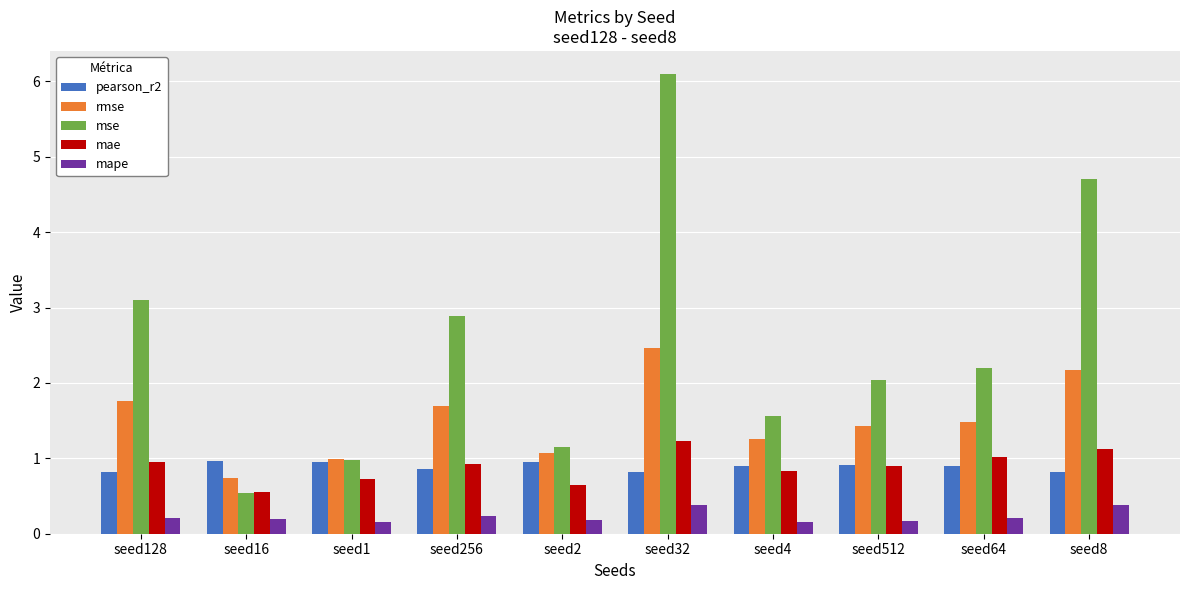

At seed32, list the series in order from largest to smallest.

mse, rmse, mae, pearson_r2, mape